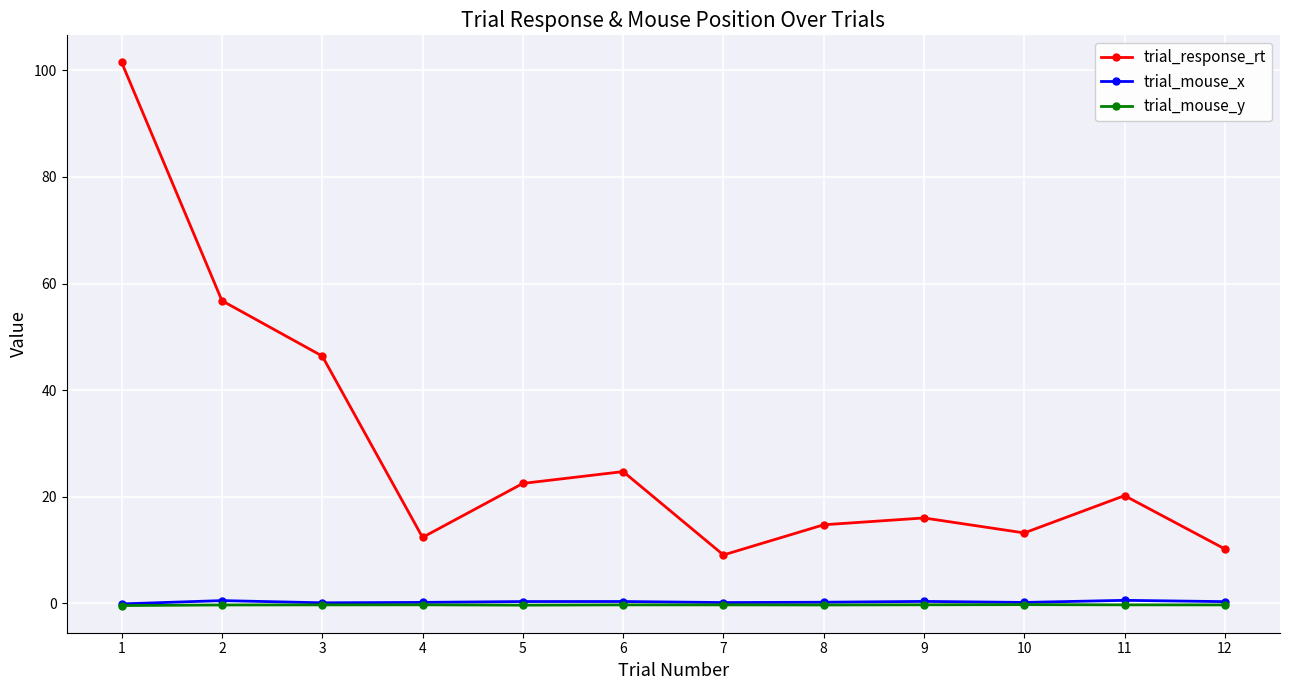

Which series has the largest total across all categories?

trial_response_rt